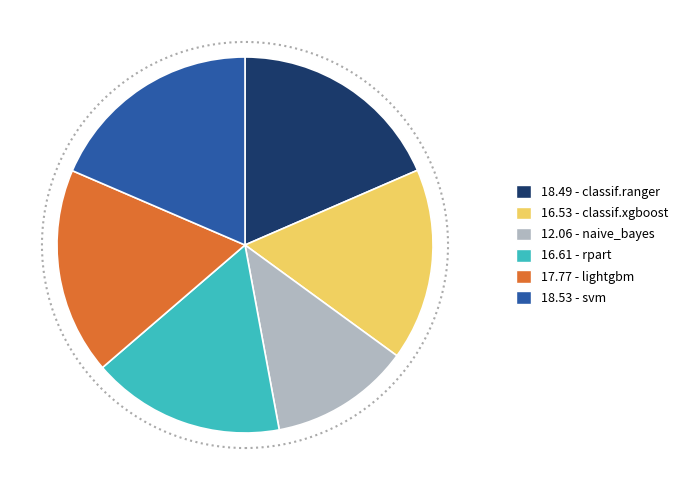

Is there a majority slice in this chart?

No